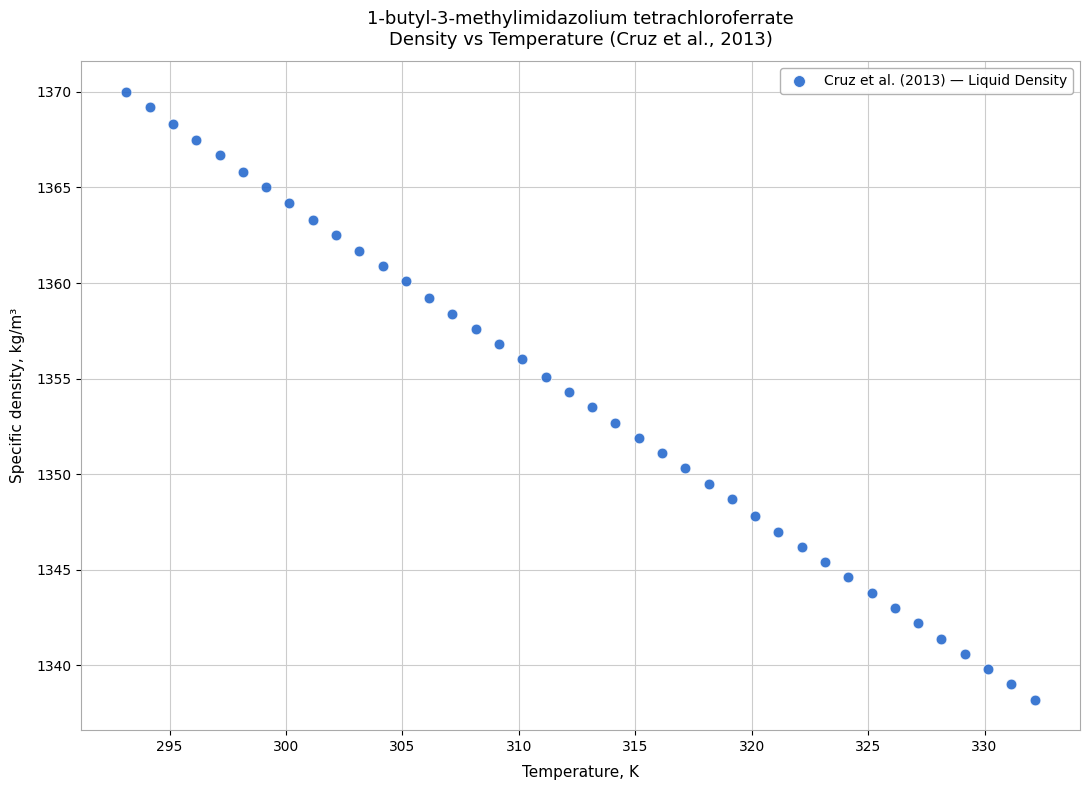

What is the range of X values (max minus min)?

39.0